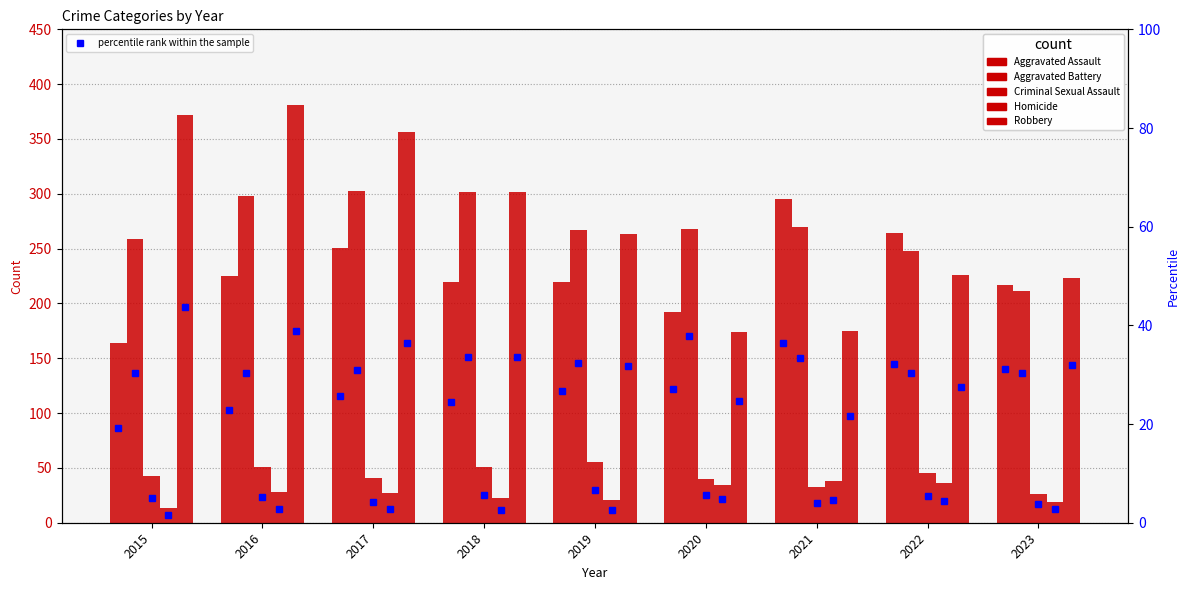

Rank the series by their maximum value, from highest to lowest.

Robbery, Aggravated Battery, Aggravated Assault, Criminal Sexual Assault, Homicide